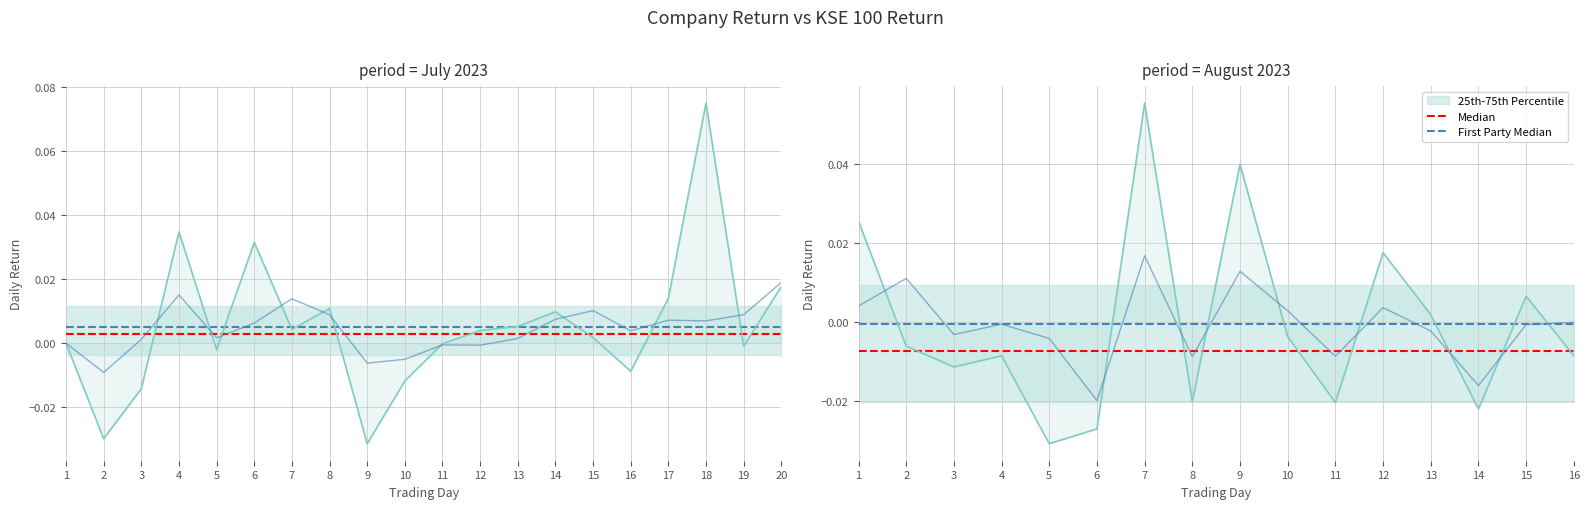

Rank the series at 2 from lowest to highest value.

Median, First Party Median